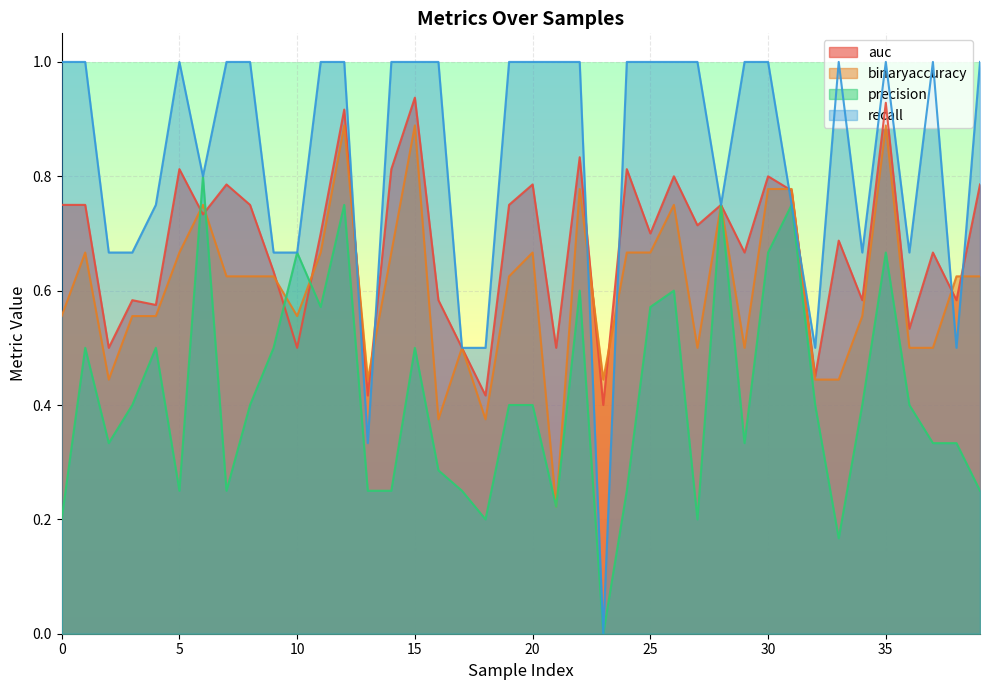

What is the value of the binaryaccuracy point at the 32nd from the left?

0.8